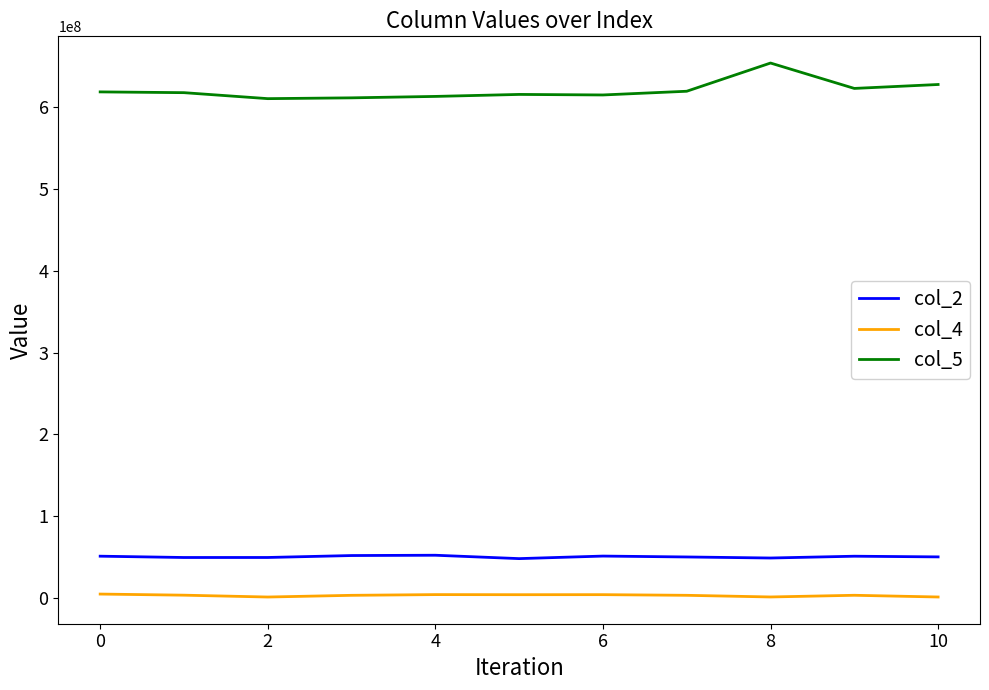

What is the highest value of the col_4 series?

4714375